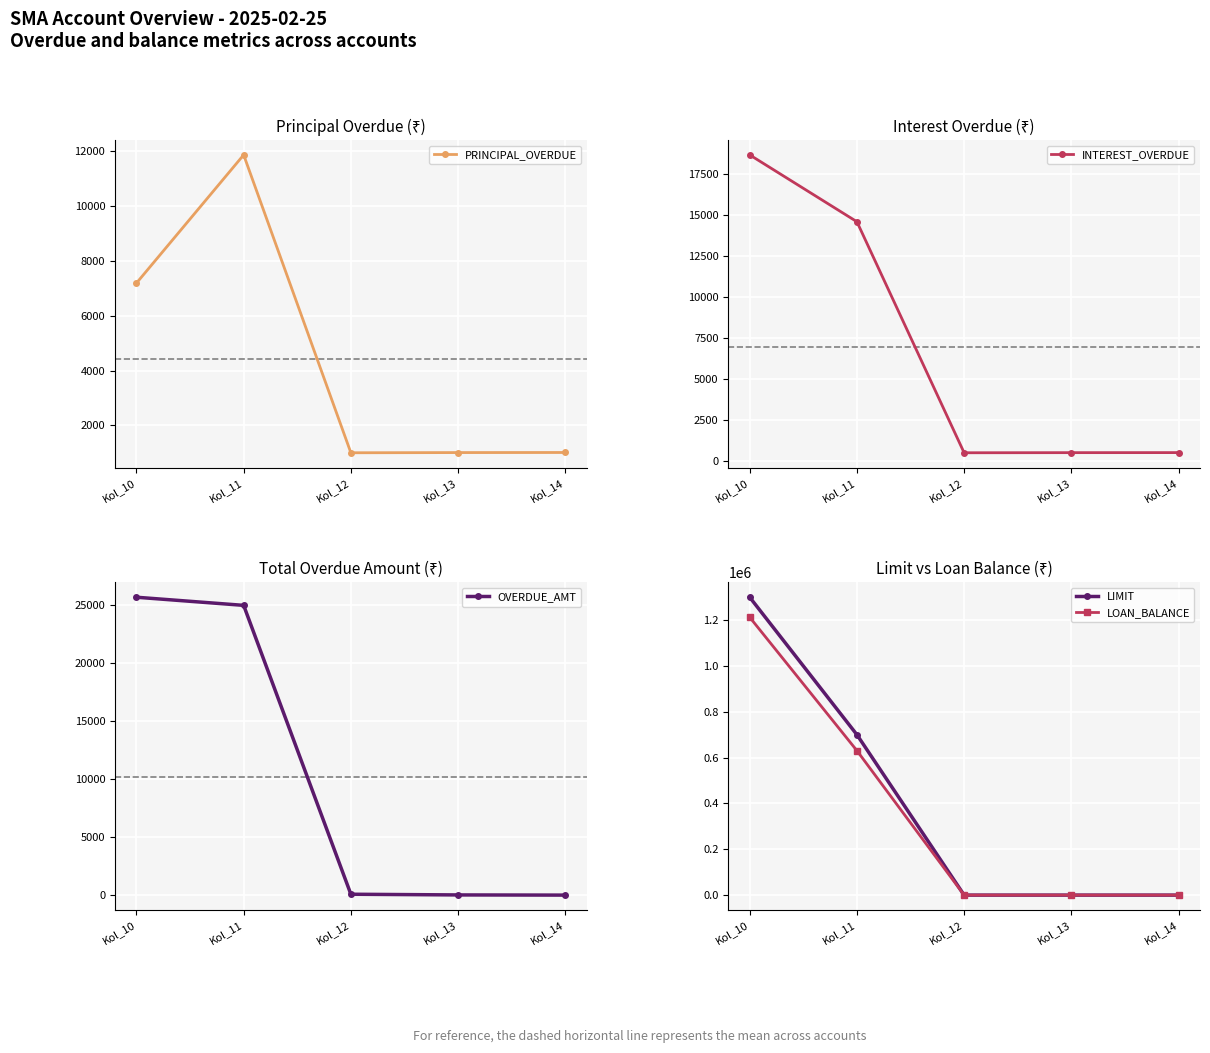

Rank the series at Kol_10 from lowest to highest value.

PRINCIPAL_OVERDUE, INTEREST_OVERDUE, OVERDUE_AMT, LOAN_BALANCE, LIMIT